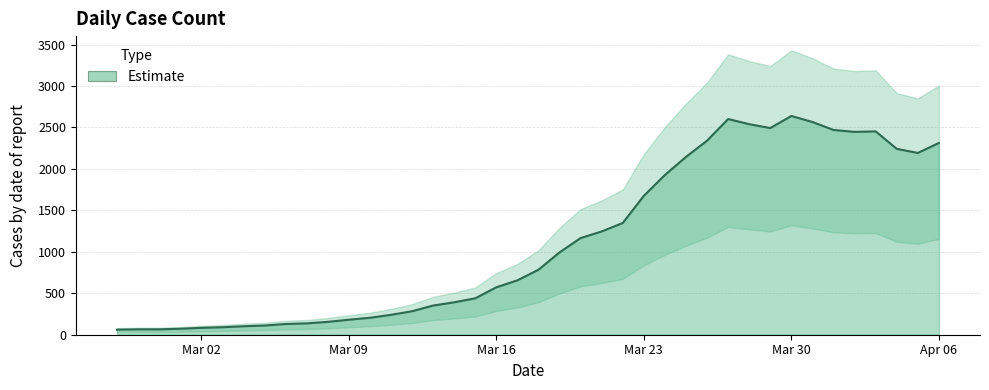

How many series are shown in this chart?

1